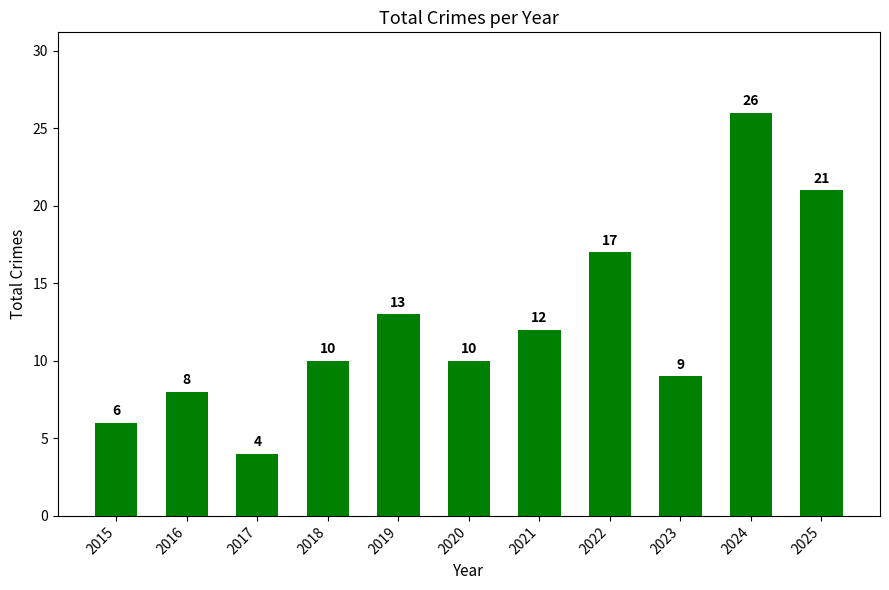

The value at 2015 is 6. True or false?

True